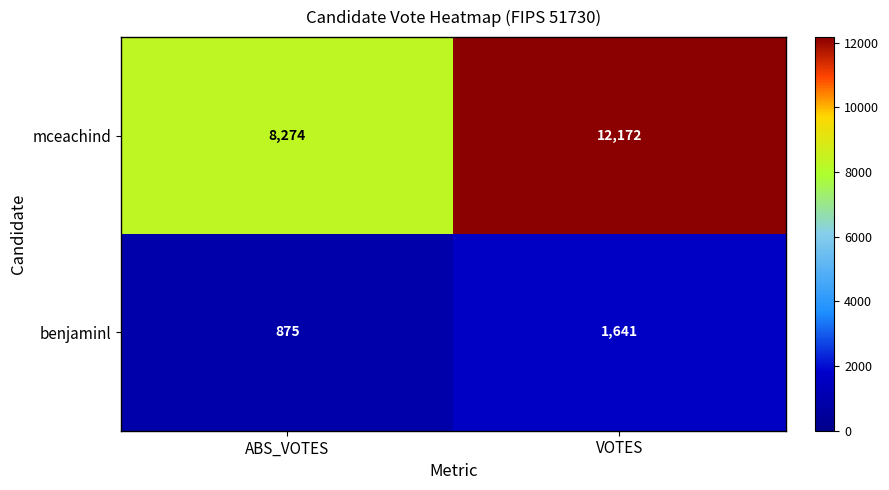

Reading left to right, list all the values displayed in this chart.

mceachind: 8274	12172
benjaminl: 875	1641